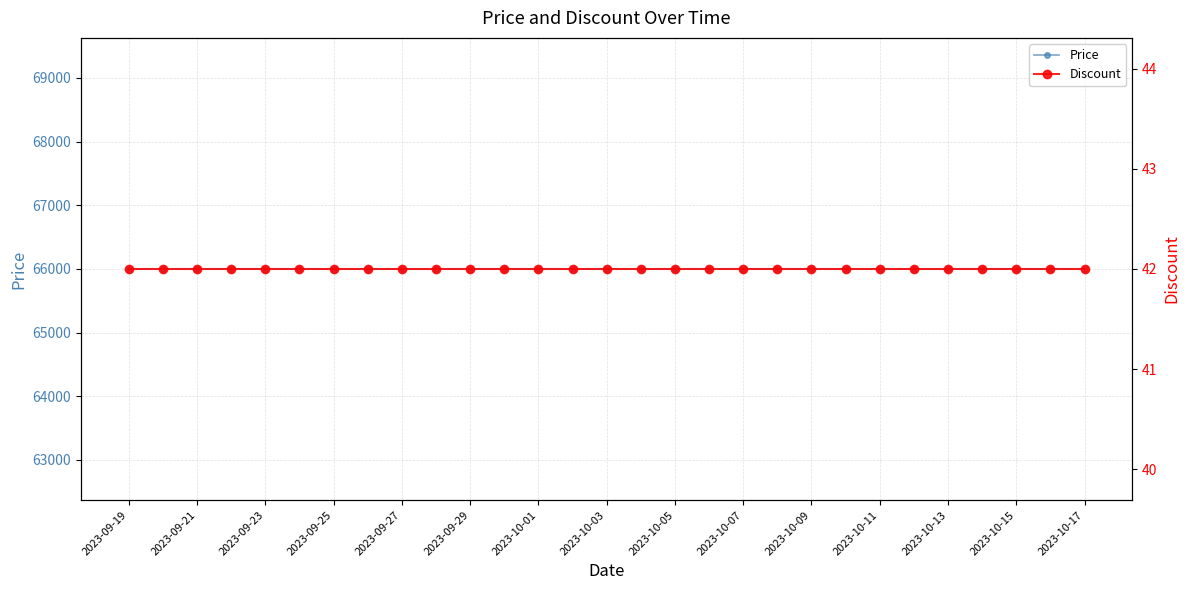

Reading left to right, list all the values displayed in this chart.

Price: 66000	66000	66000	66000	66000	66000	66000	66000	66000	66000	66000	66000	66000	66000	66000	66000	66000	66000	66000	66000	66000	66000	66000	66000	66000	66000	66000	66000	66000
Discount: 42	42	42	42	42	42	42	42	42	42	42	42	42	42	42	42	42	42	42	42	42	42	42	42	42	42	42	42	42